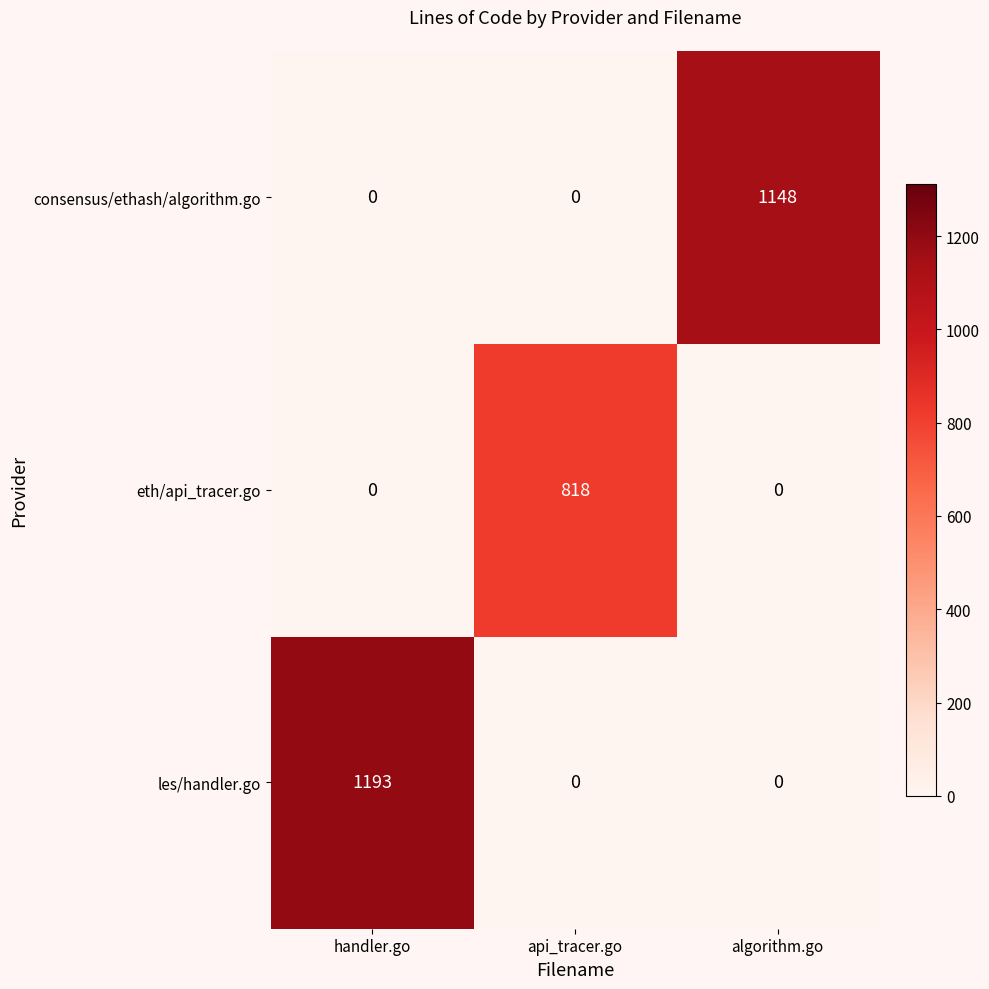

Rank the series by their maximum value, from lowest to highest.

eth/api_tracer.go, consensus/ethash/algorithm.go, les/handler.go